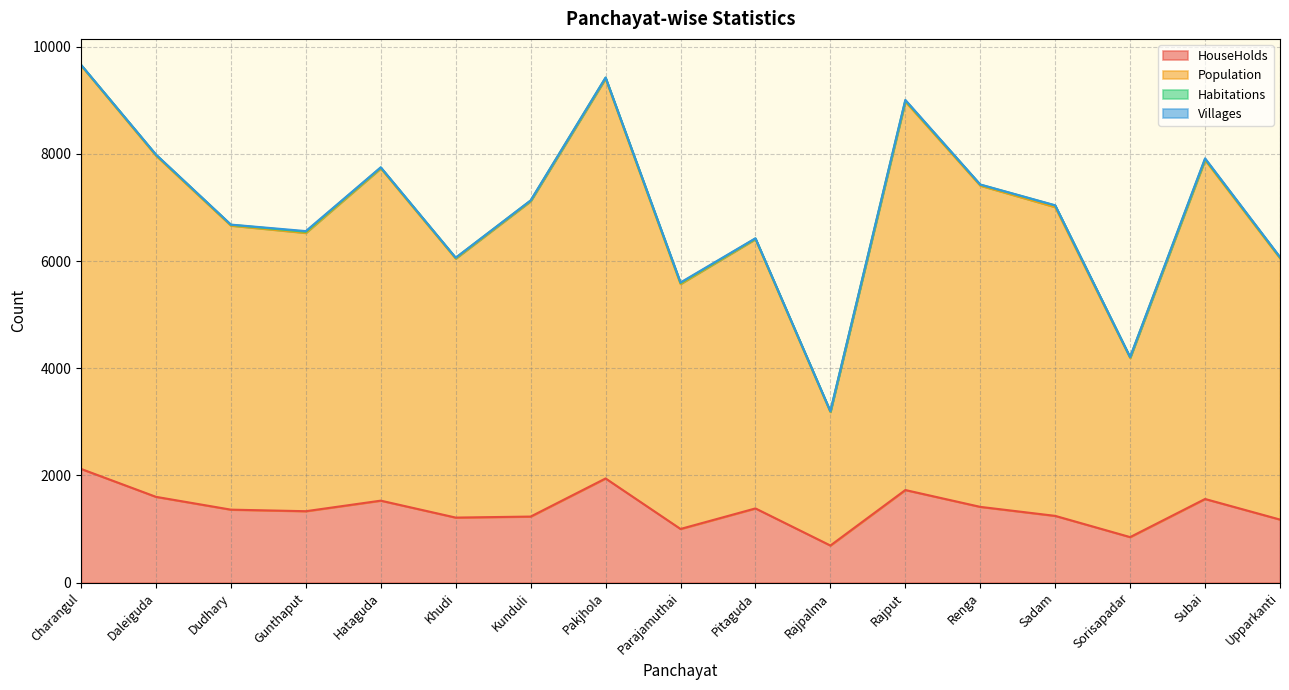

What is the lowest value of the HouseHolds series?

693